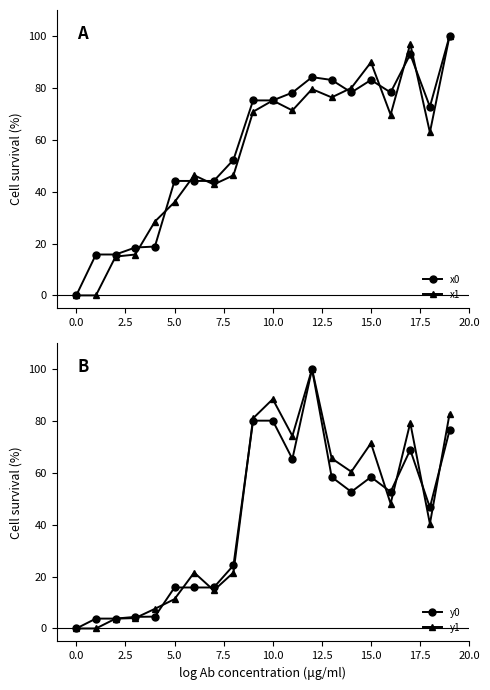

What value does the x0 series have at 15.0?

83.0